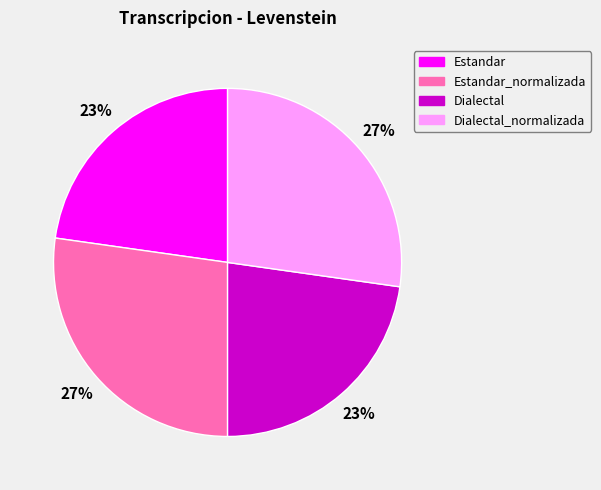

To the nearest percent, what is the difference between the largest and smallest slice percentages?

4%